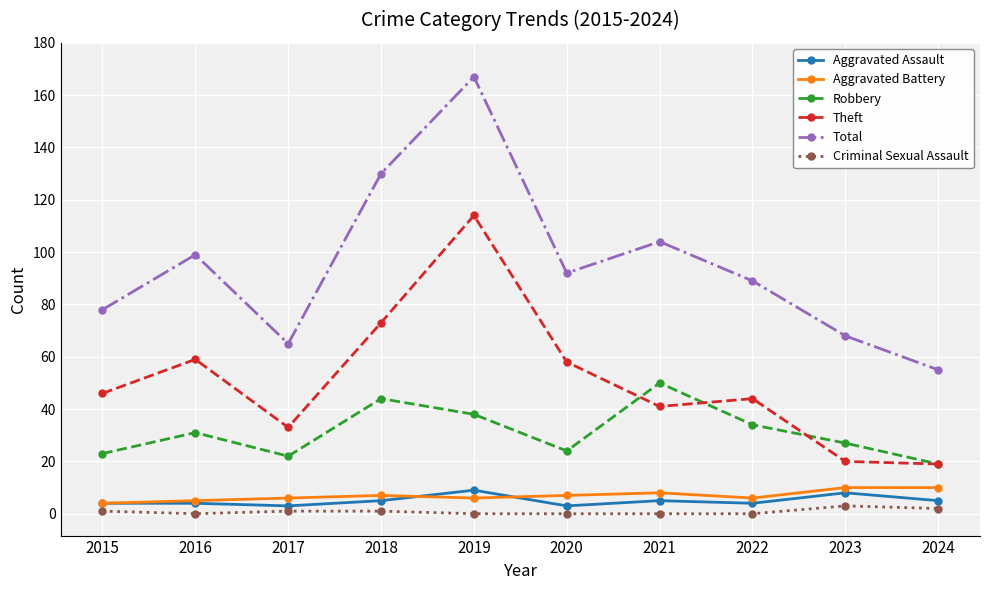

What is the sum of all Theft values?

507